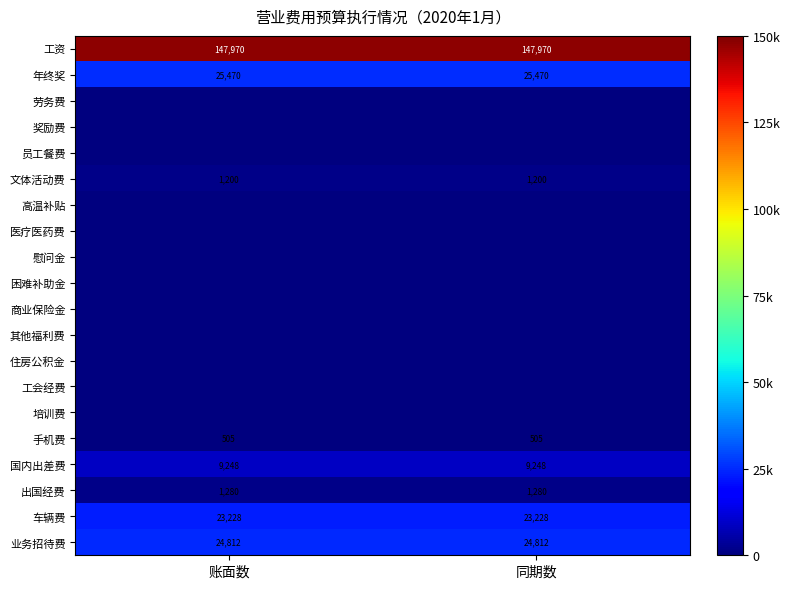

What is the minimum value for 出国经费?

1280